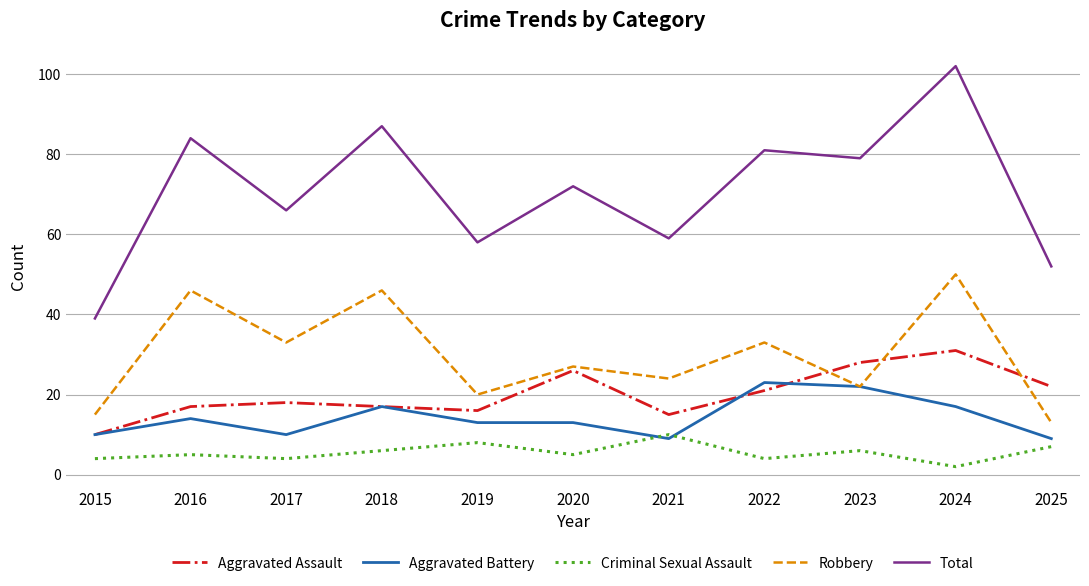

Reading left to right, what are all the values shown in this chart?

Aggravated Assault: 2015=10	2016=17	2017=18	2018=17	2019=16	2020=26	2021=15	2022=21	2023=28	2024=31	2025=22
Aggravated Battery: 2015=10	2016=14	2017=10	2018=17	2019=13	2020=13	2021=9	2022=23	2023=22	2024=17	2025=9
Criminal Sexual Assault: 2015=4	2016=5	2017=4	2018=6	2019=8	2020=5	2021=10	2022=4	2023=6	2024=2	2025=7
Robbery: 2015=15	2016=46	2017=33	2018=46	2019=20	2020=27	2021=24	2022=33	2023=22	2024=50	2025=13
Total: 2015=39	2016=84	2017=66	2018=87	2019=58	2020=72	2021=59	2022=81	2023=79	2024=102	2025=52